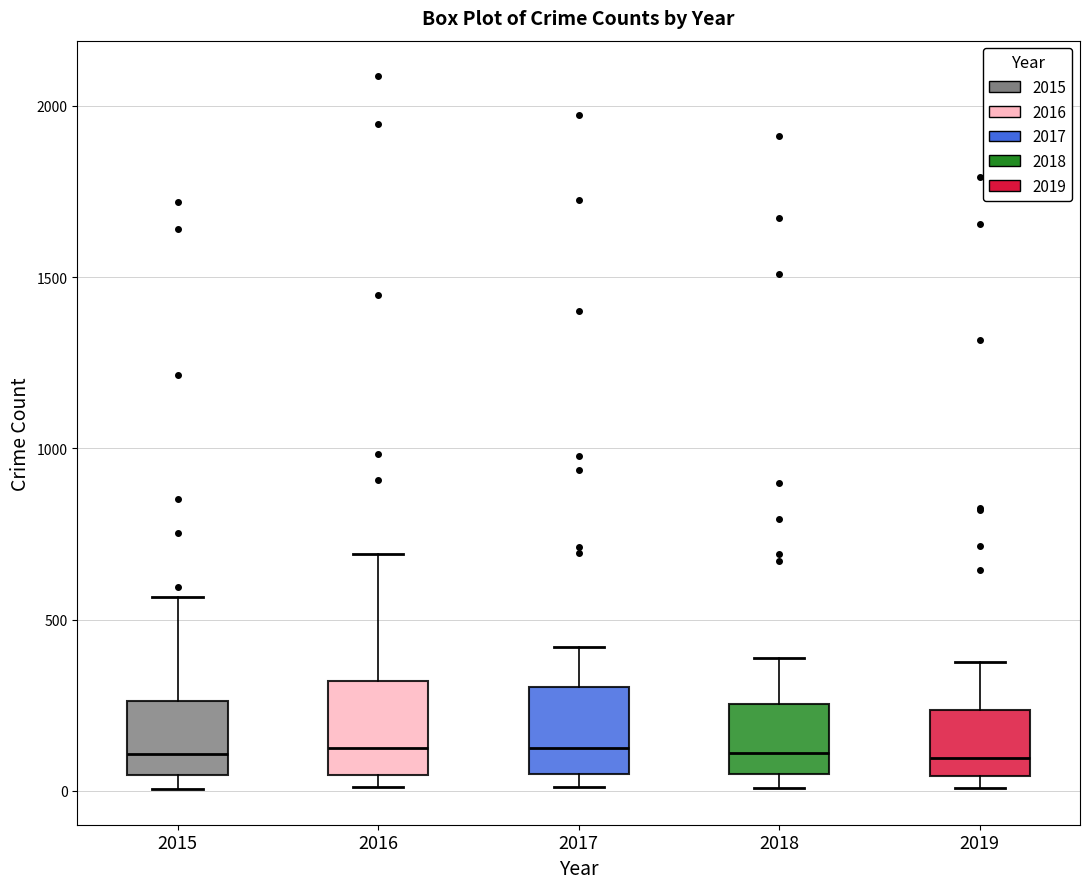

Reading left to right, read every box against the y-axis: the position of its median line, the range the box covers, and the ends of its whiskers. The values are not printed on the chart, so give them approximately, as read against the axis.

2015: median 100, box 50 to 250, whiskers 0 to 550
2016: median 150, box 50 to 300, whiskers 0 to 700
2017: median 100, box 50 to 300, whiskers 0 to 400
2018: median 100, box 50 to 250, whiskers 0 to 400
2019: median 100, box 50 to 250, whiskers 0 to 400